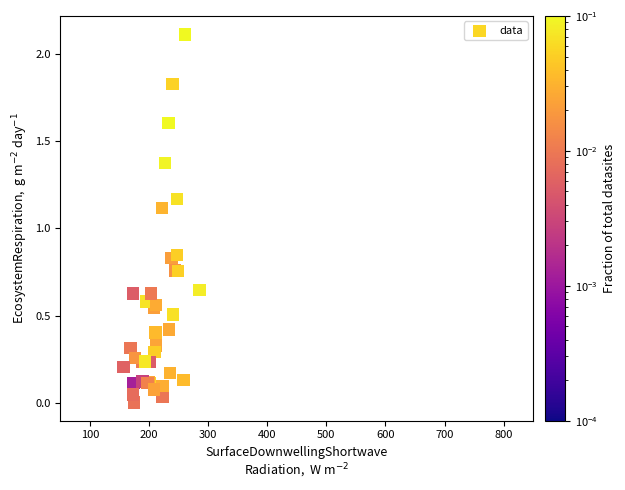

What Y value in the scatter plot is closest to 1?

1.1